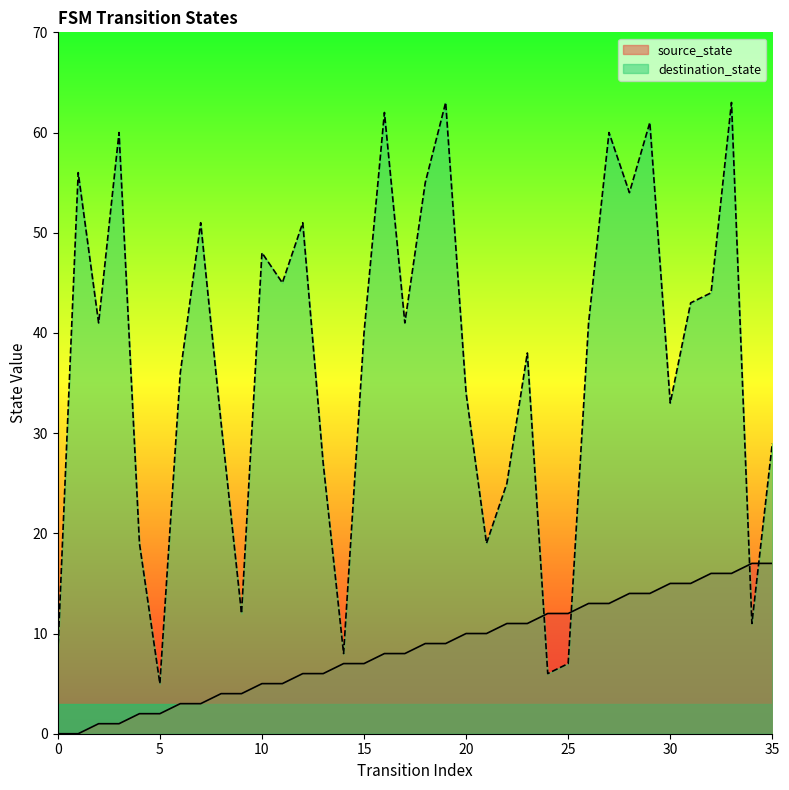

Rank the series by their average value, from lowest to highest.

source_state, destination_state